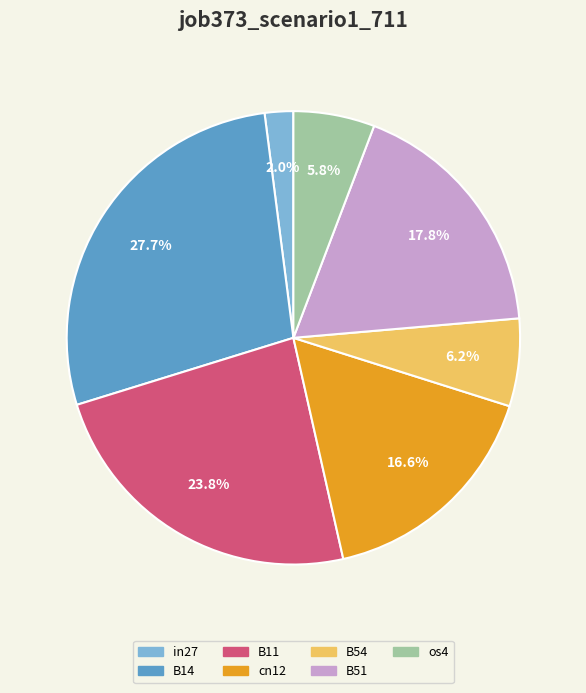

How many segments does this pie chart have?

7